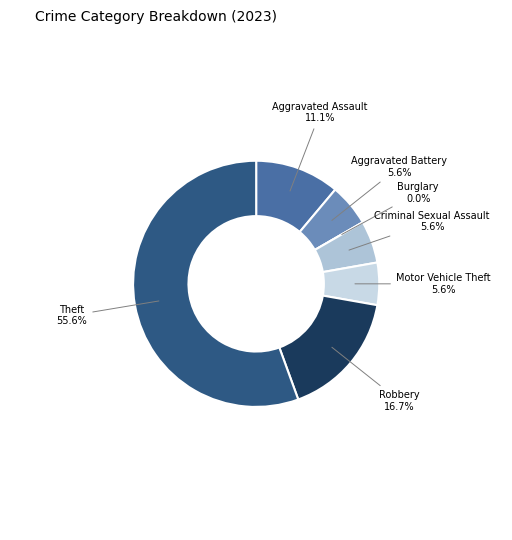

Rank the categories by value from highest to lowest.

Theft, Robbery, Aggravated Assault, Aggravated Battery, Criminal Sexual Assault, Motor Vehicle Theft, Burglary